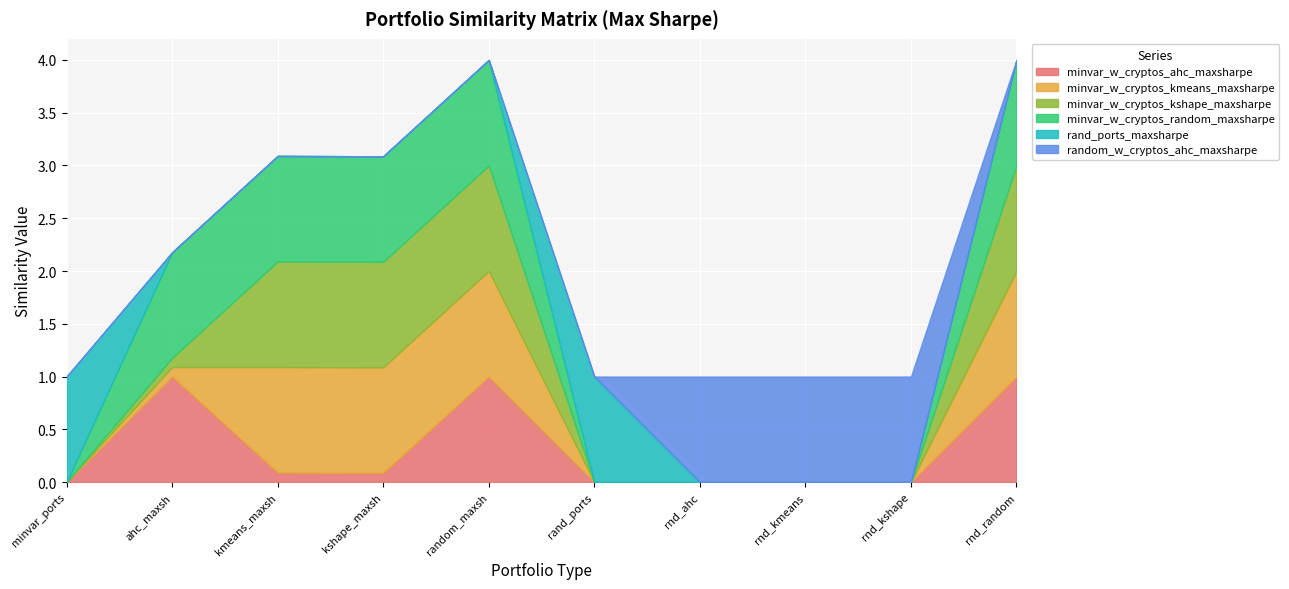

What is the difference between the highest and lowest values at minvar_w_cryptos_kshape_maxsharpe?

1.0